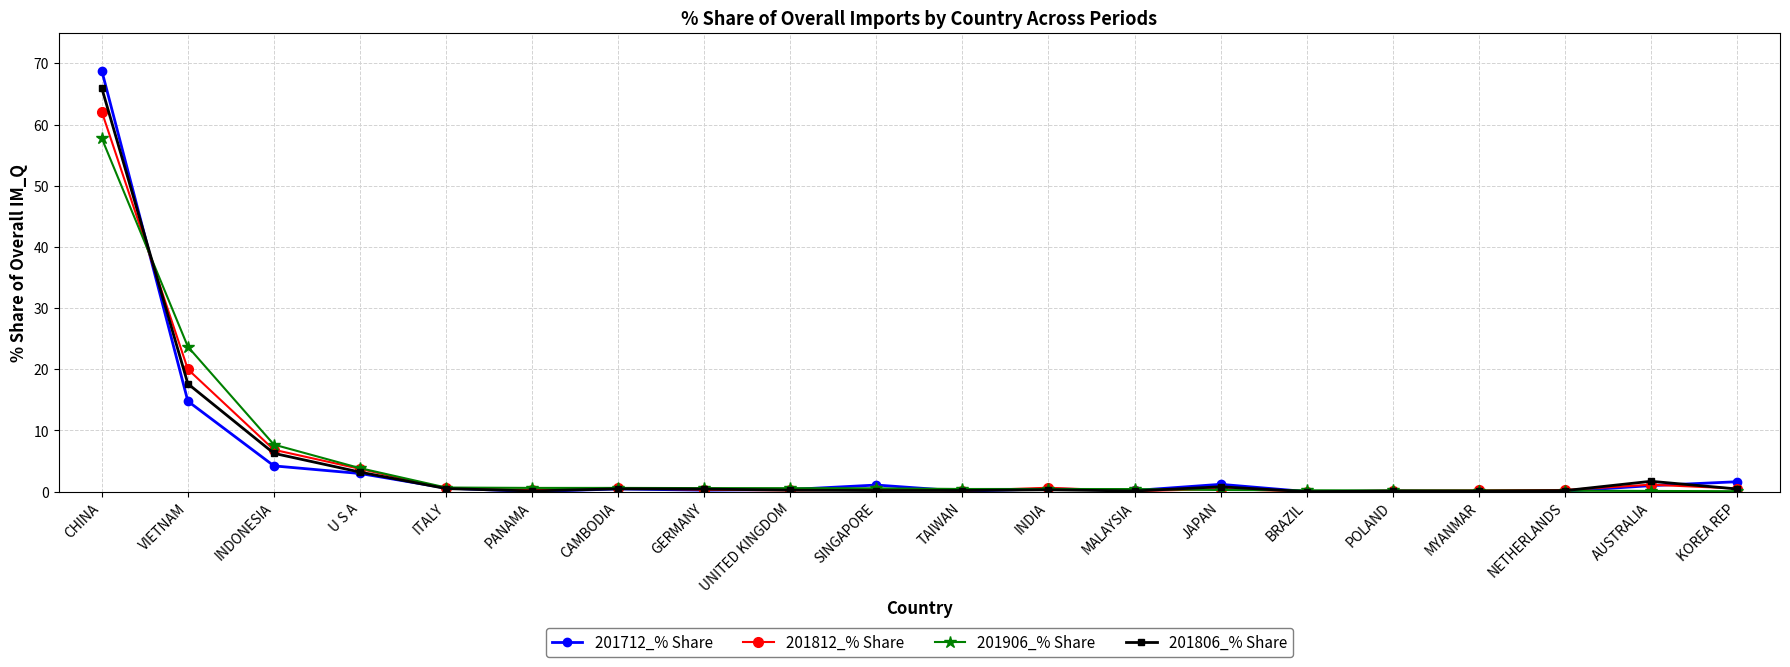

What is the value of the 201806_% Share point at the 10th from the left?

0.2